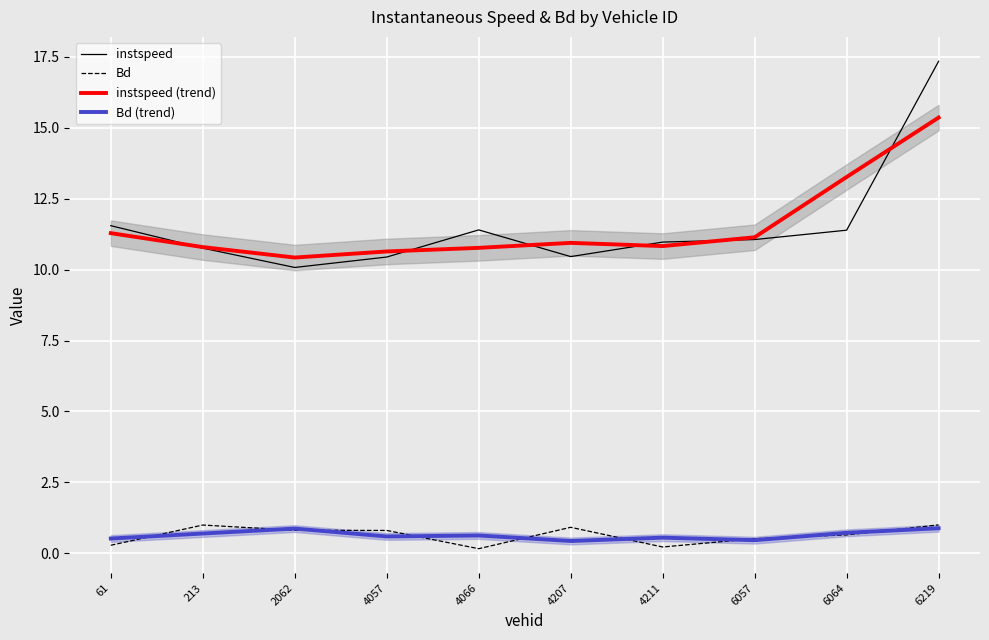

Where is the first local minimum for instspeed (trend)?

2062